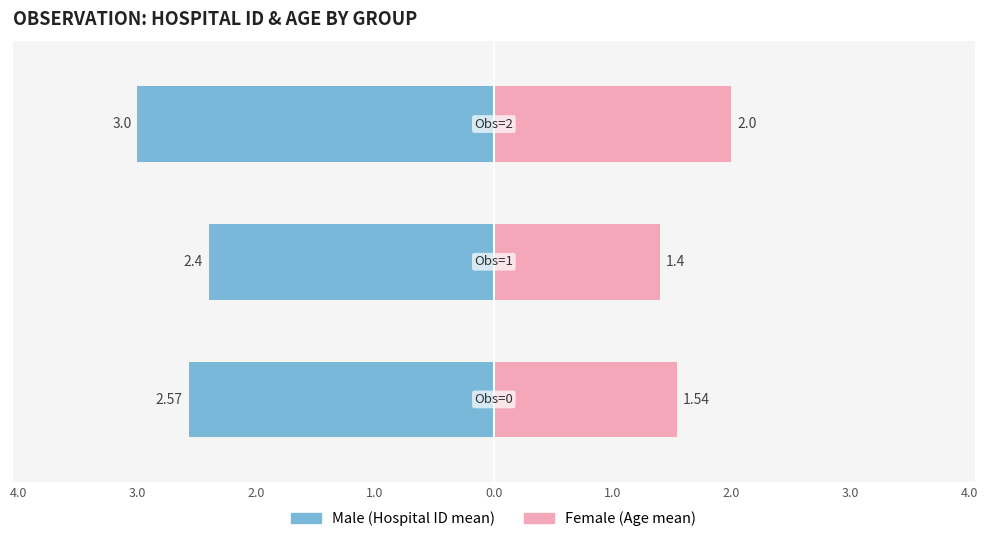

Which series has the largest range (max minus min)?

Male